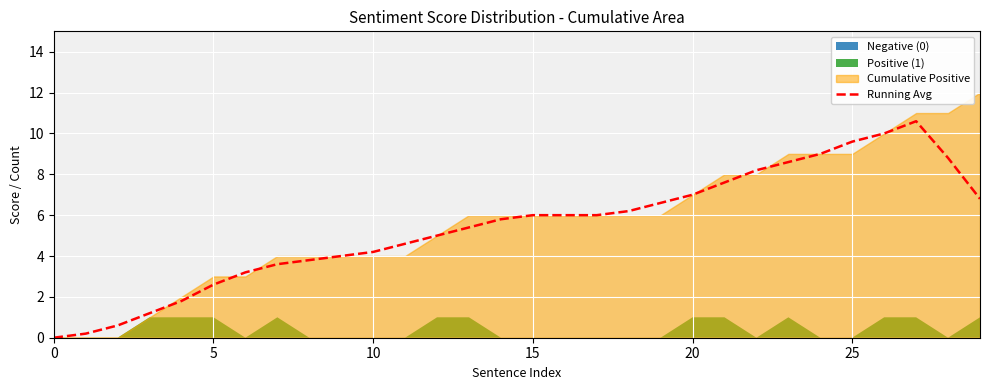

At which category does the data reach its first local peak?

27